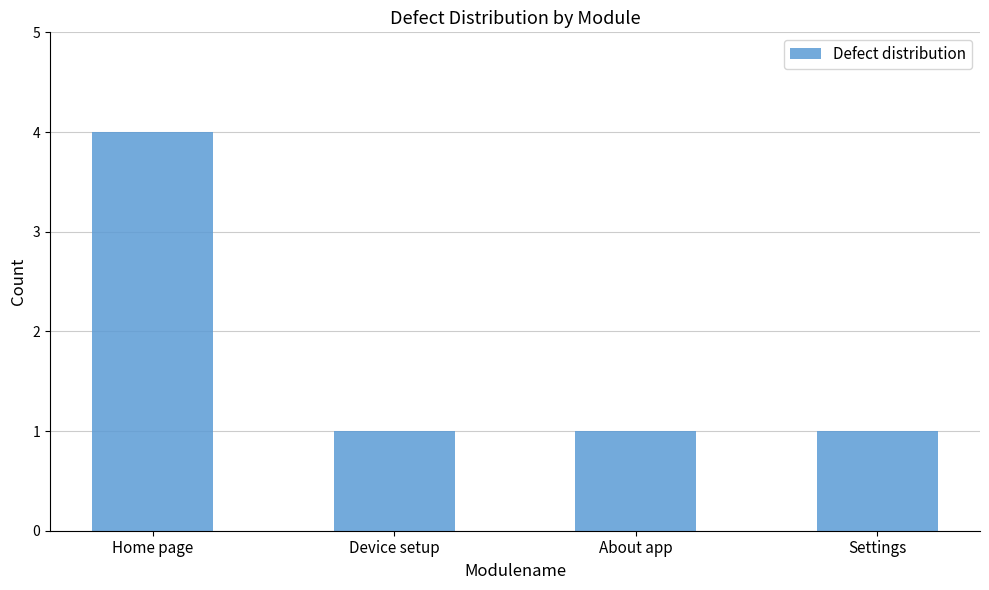

Reading right to left, extract all data points from this chart.

Settings=1	About app=1	Device setup=1	Home page=4